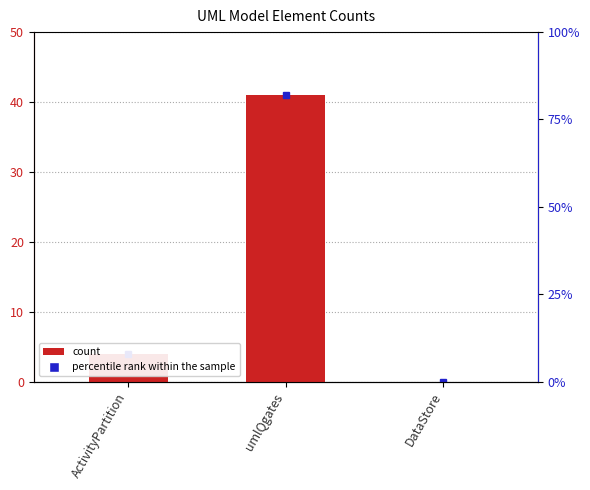

Between DataStore and umlQgates, which is larger?

umlQgates